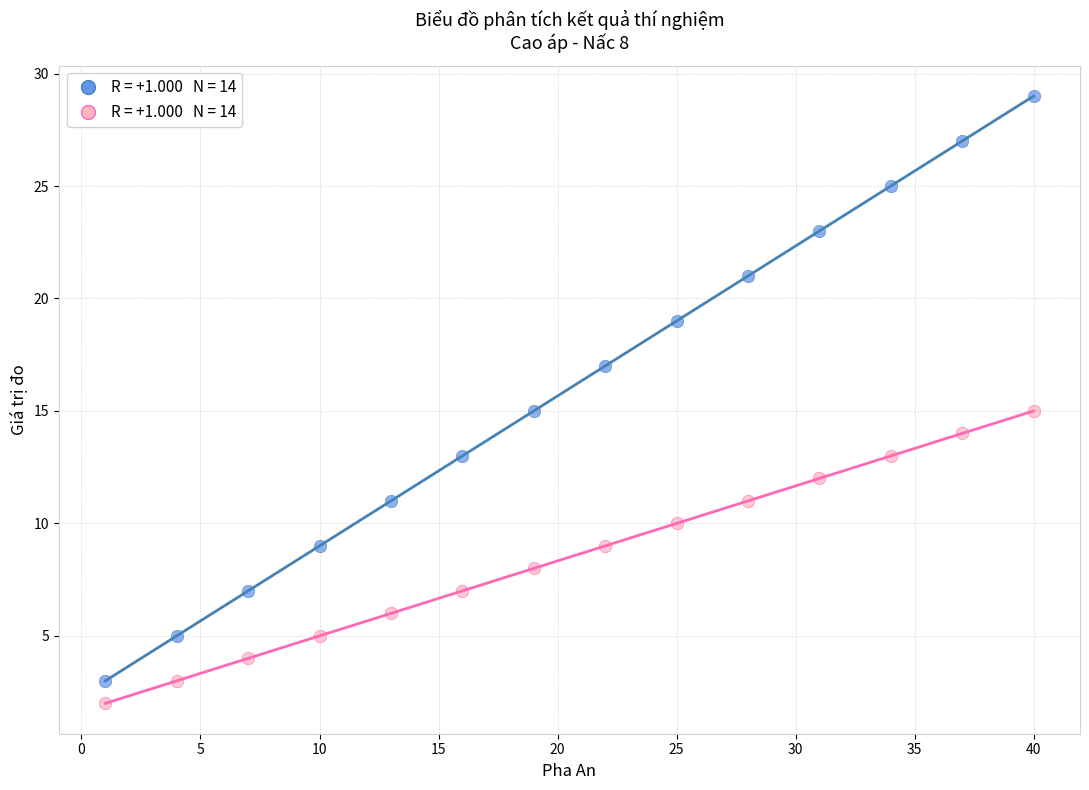

Across all data points, what is the range of Y values (max minus min)?

27